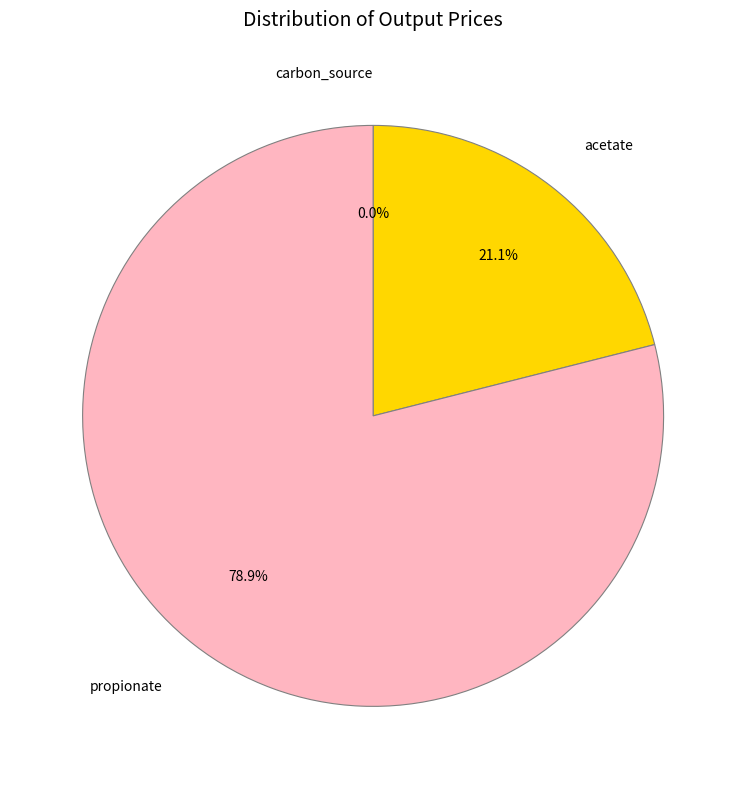

Count the number of slices in the pie.

3